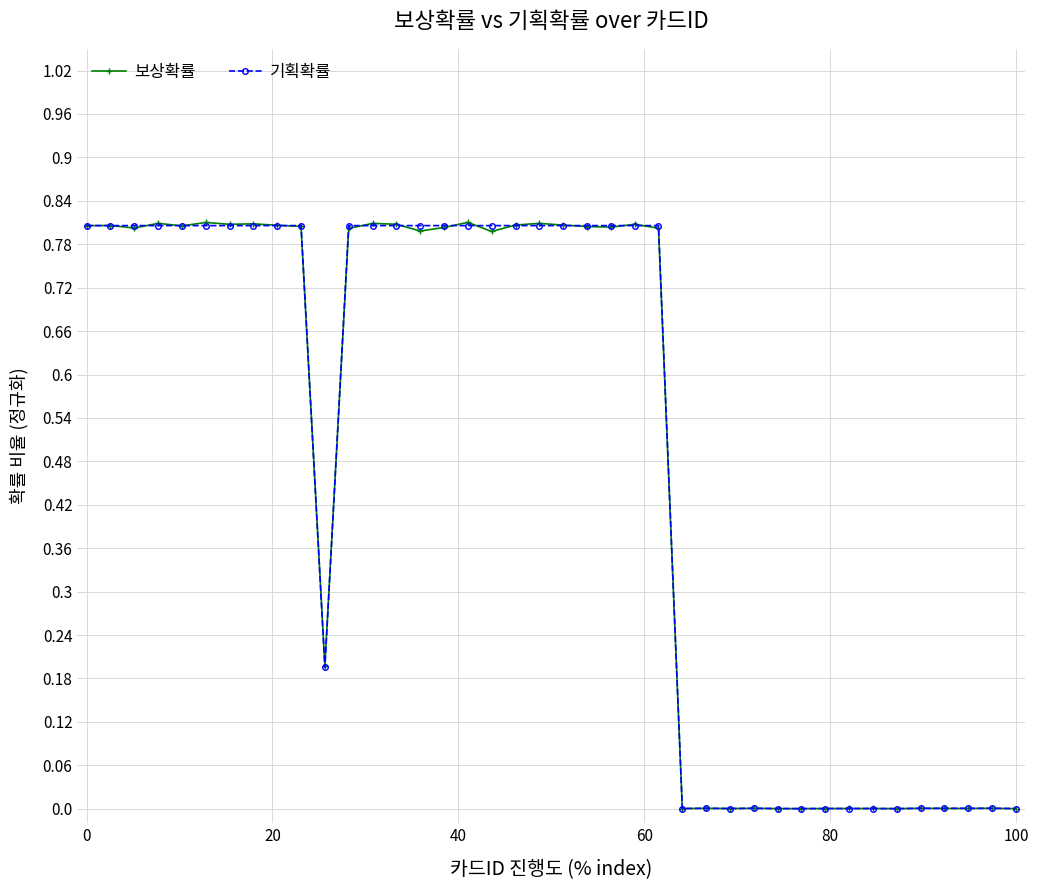

How many data points does each series have?

40